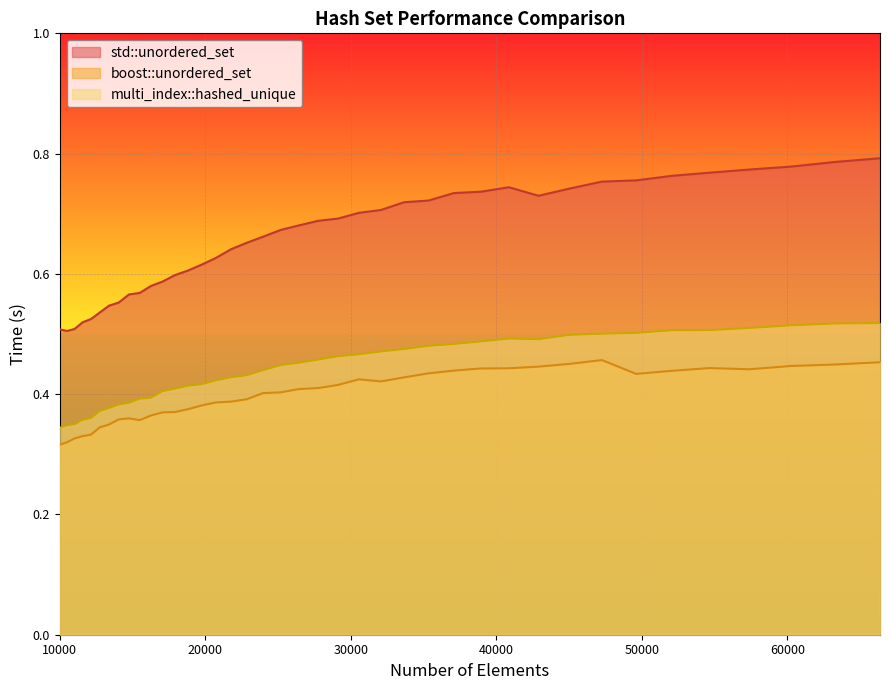

Read the std::unordered_set value at 40863.

0.7